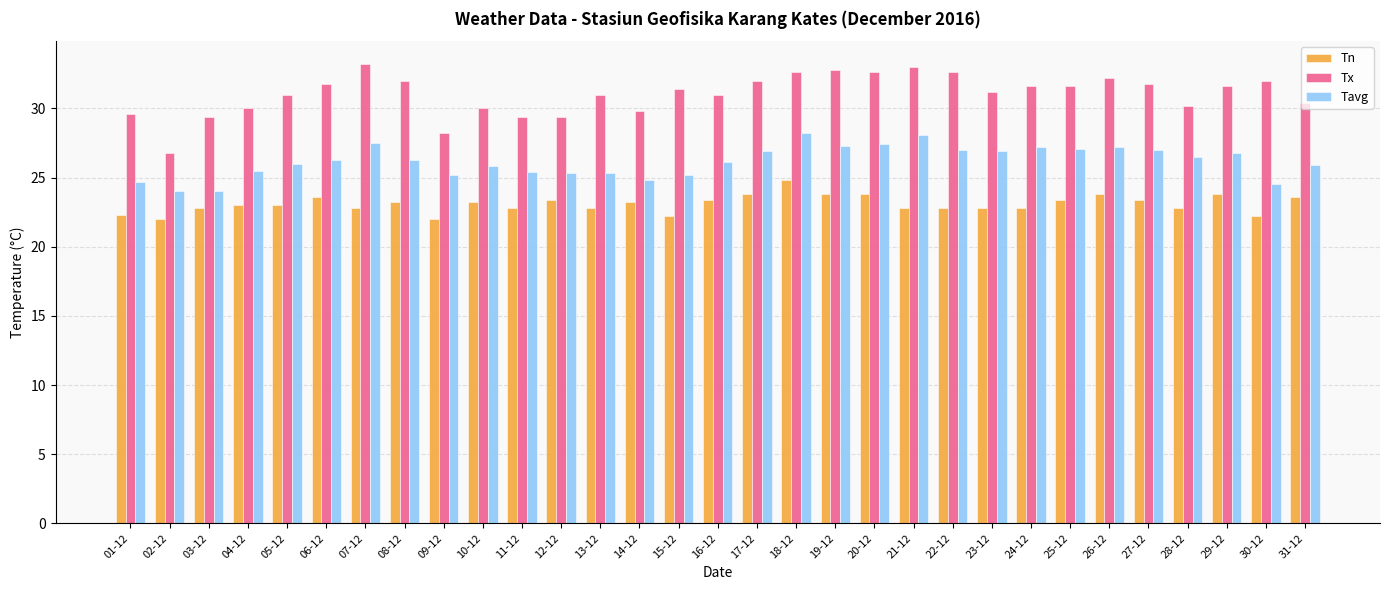

What is the average value of the Tx series?

31.0